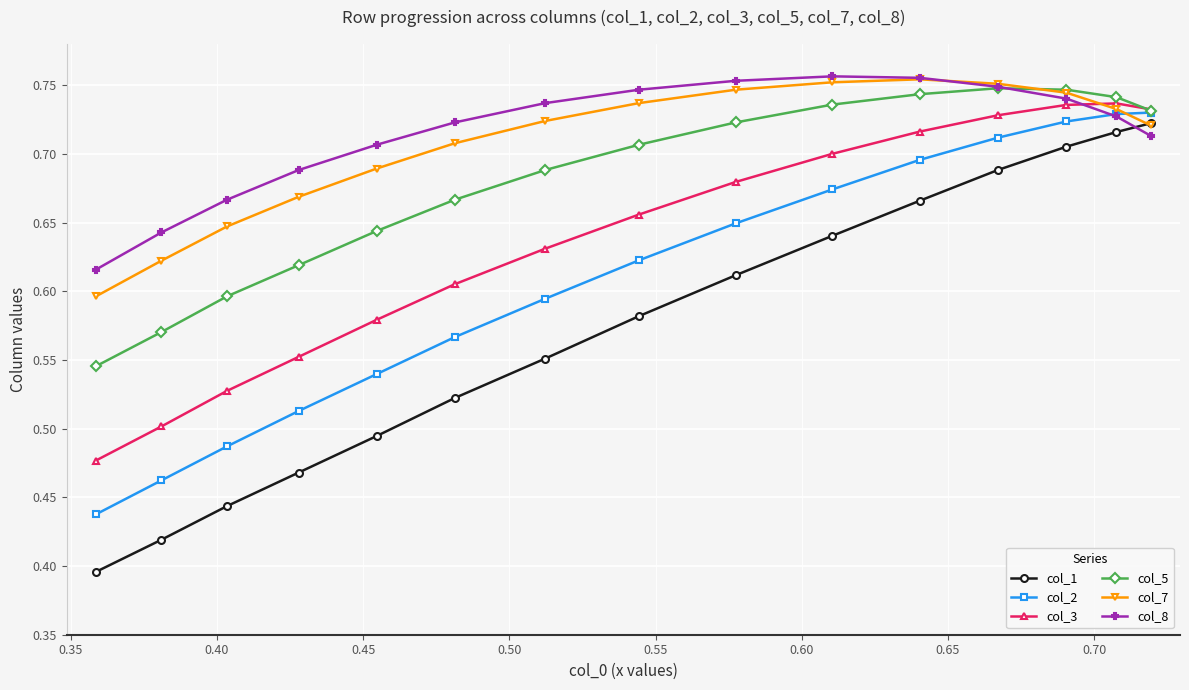

At how many categories does at least one series exceed 0?

15